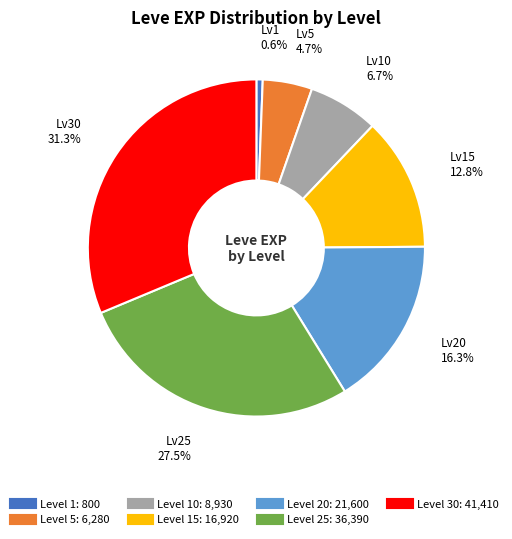

How many segments does this pie chart have?

7